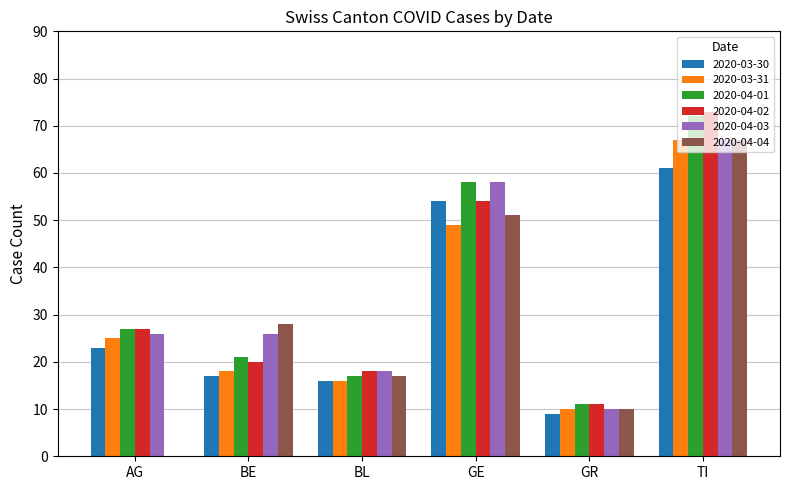

How many categories are shown in the chart?

6